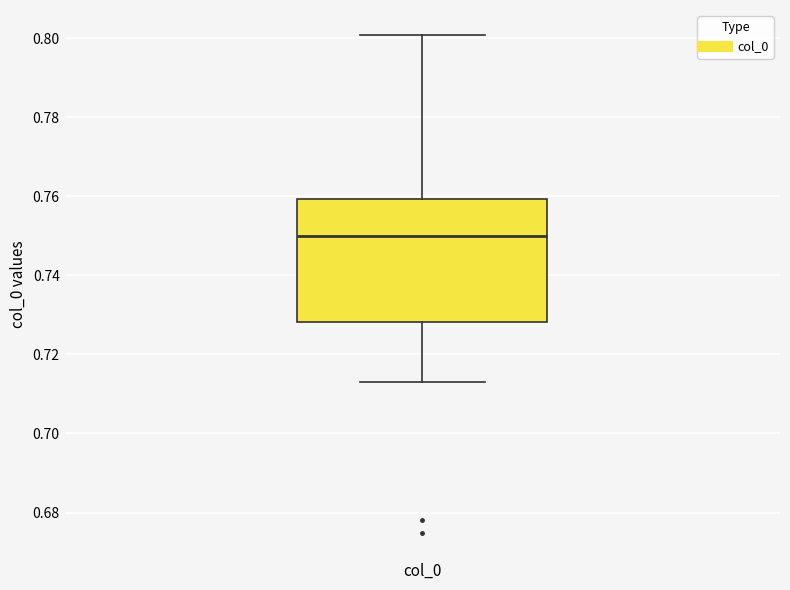

Transcribe this box plot: give where the median line is, the range the box spans, and where the two whiskers end, as read against the y-axis. The values are not printed on the chart, so give them approximately, as read against the axis.

median 0.750, box 0.728 to 0.760, whiskers 0.712 to 0.800